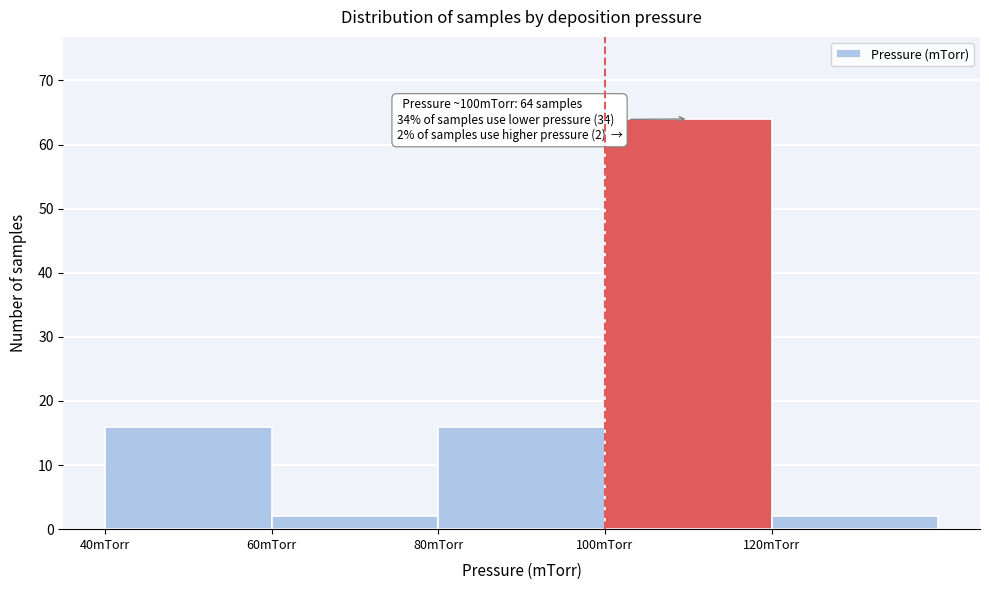

Which range on the x-axis has the tallest bar?

100 to 120